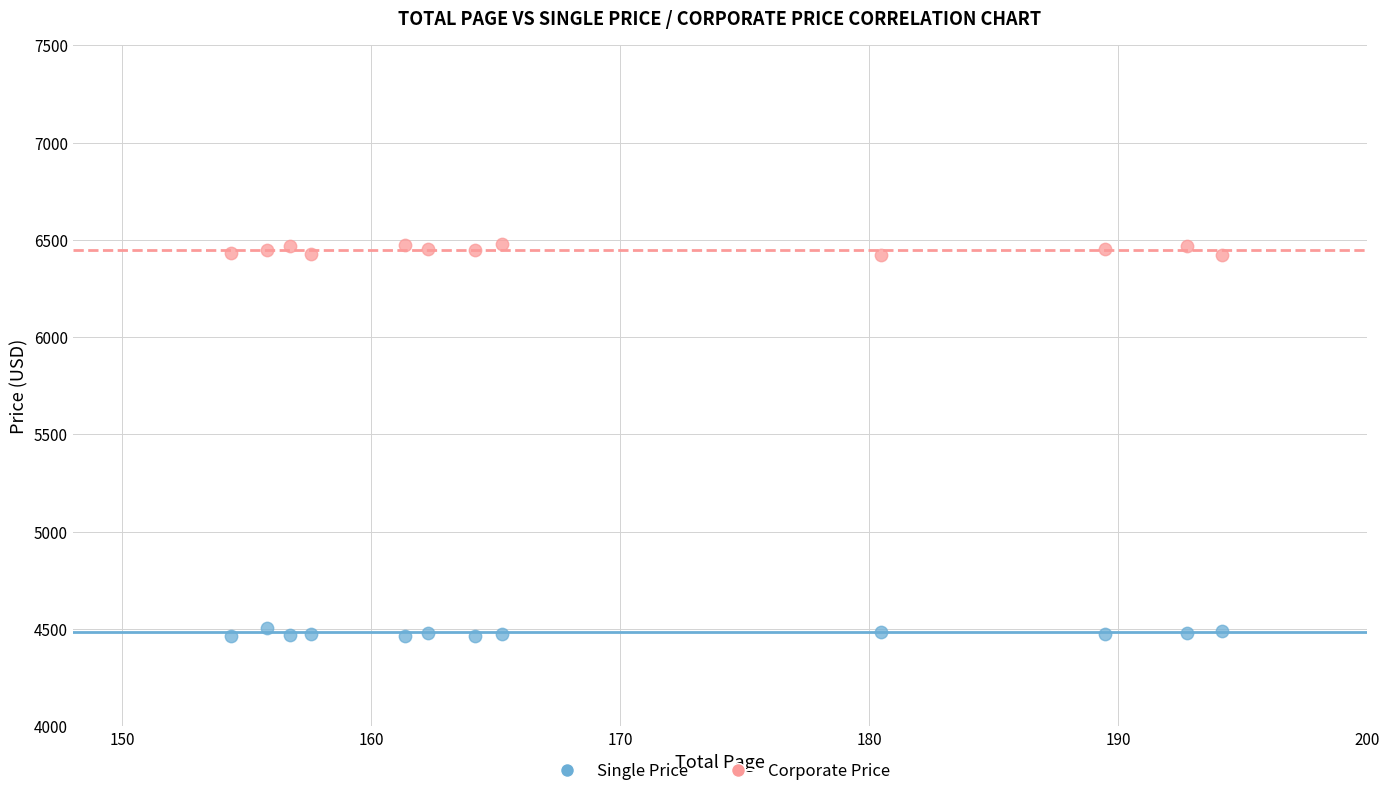

Which series contains the highest Y value?

Corporate Price